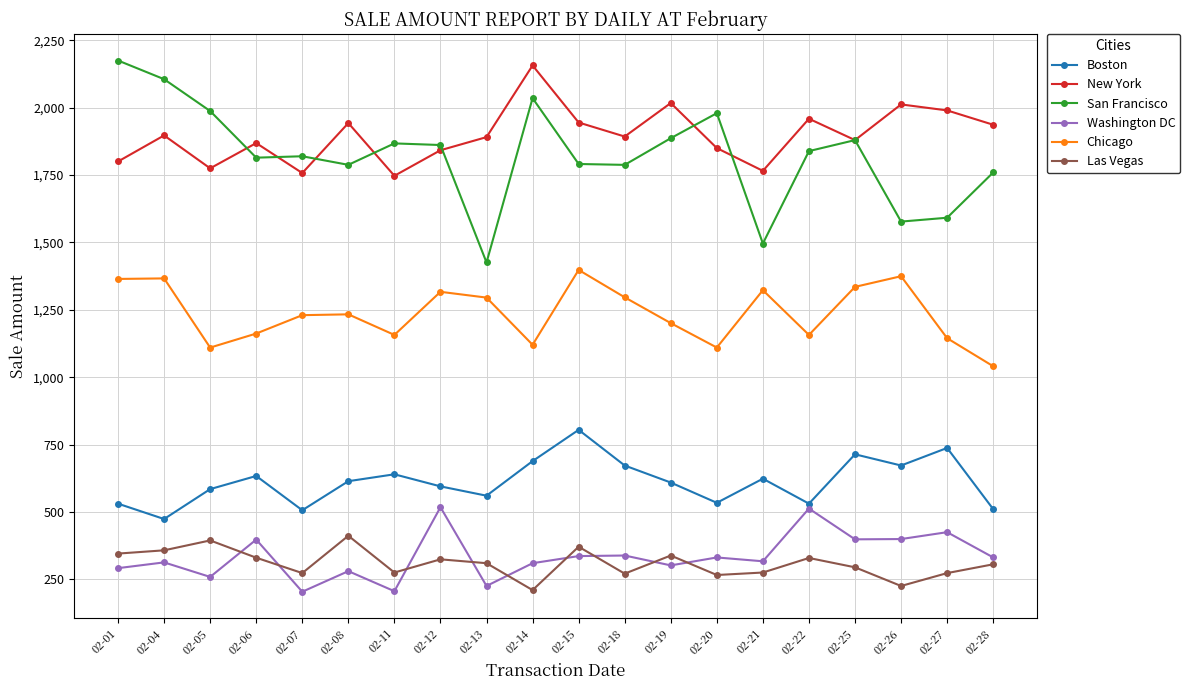

Is the value of Boston at 02-11 greater than the value of Washington DC at 02-05?

Yes